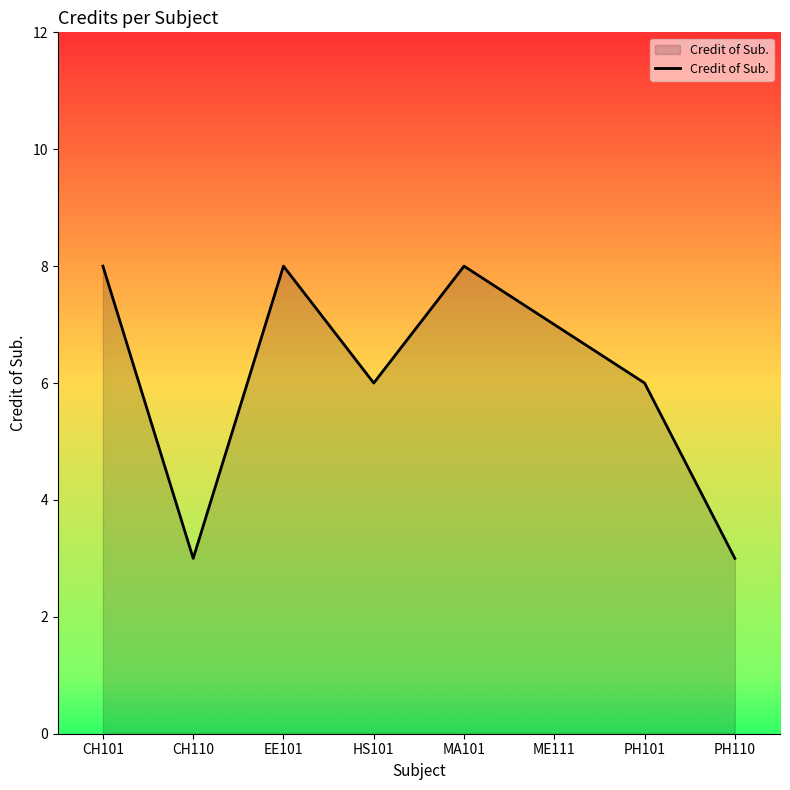

True or false: there are more than 2 points higher than both neighbors.

False